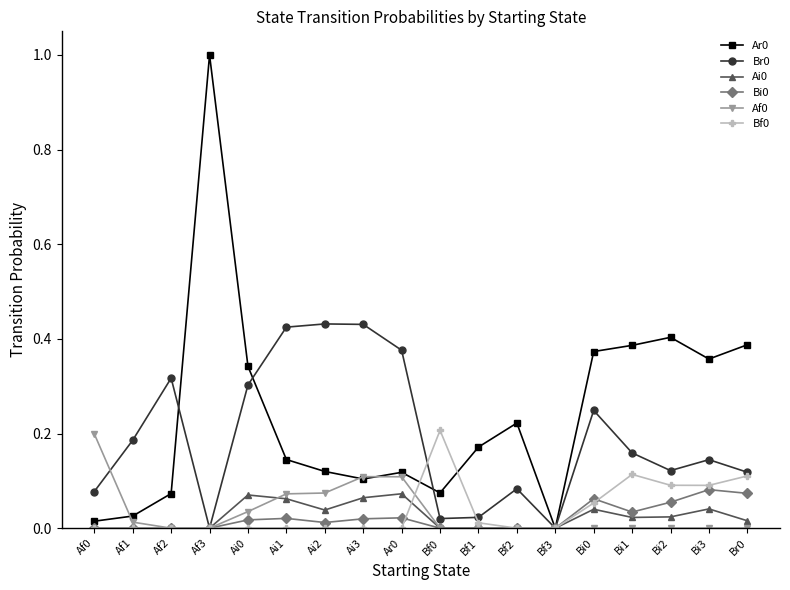

Is the value of Br0 at Bf3 greater than the value of Ar0 at Ai2?

No